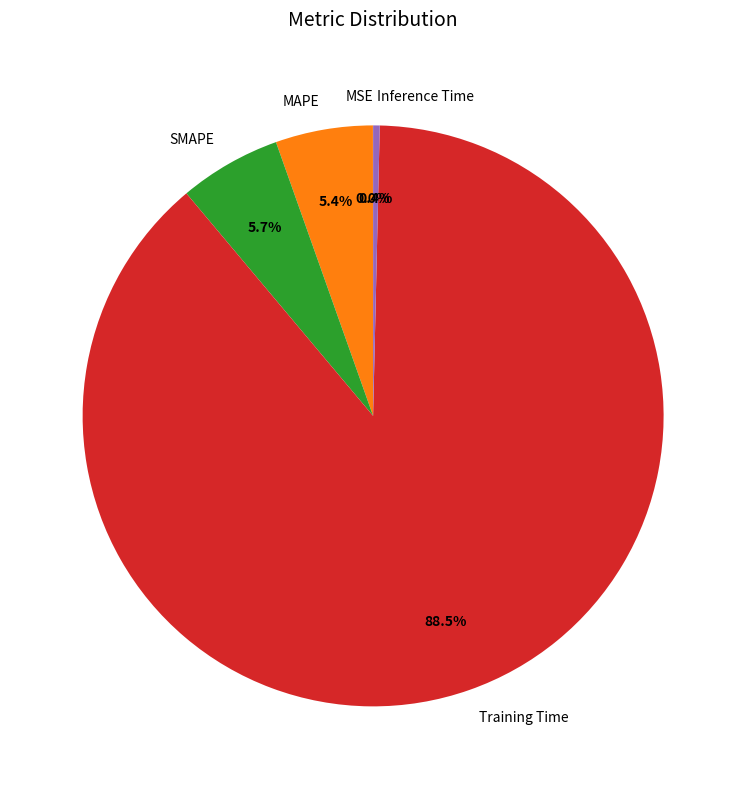

What is the total percentage of Inference Time and MAPE?

5.8%